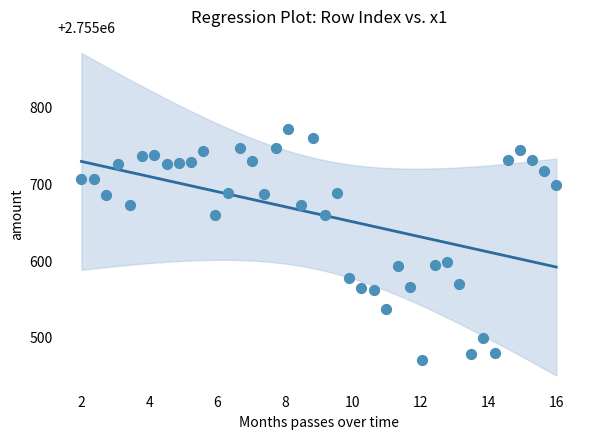

What is the range of X values (max minus min)?

14.0